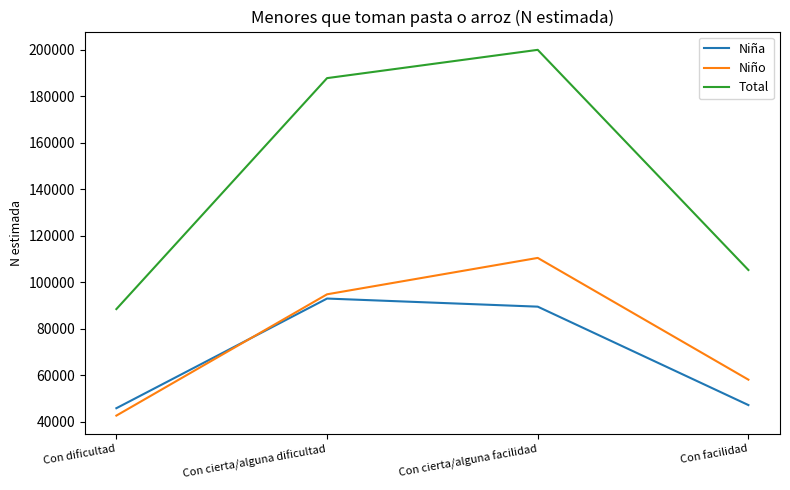

What is the average value of the Total series?

145430